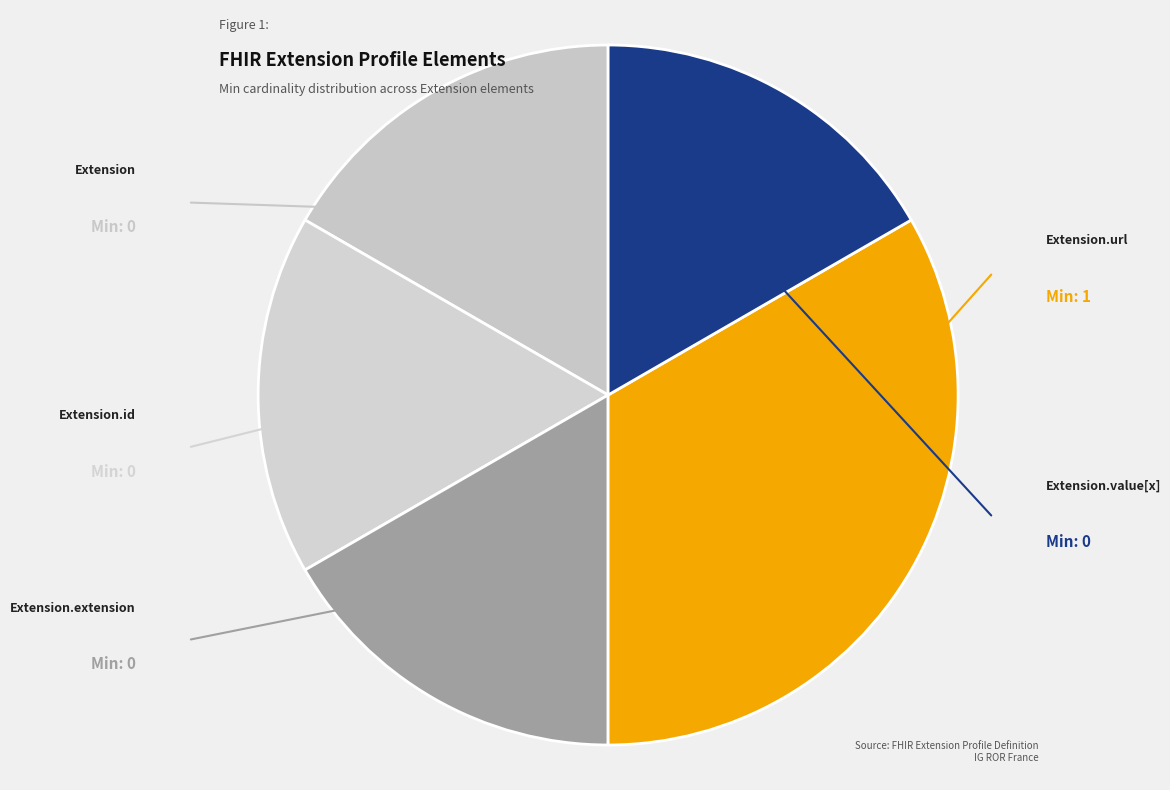

How many slices are in this pie chart?

5